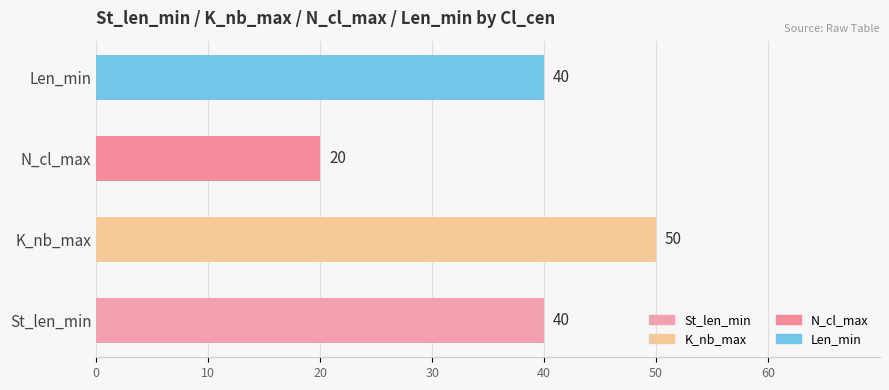

Reading top to bottom, list all the values displayed in this chart.

40	20	50	40